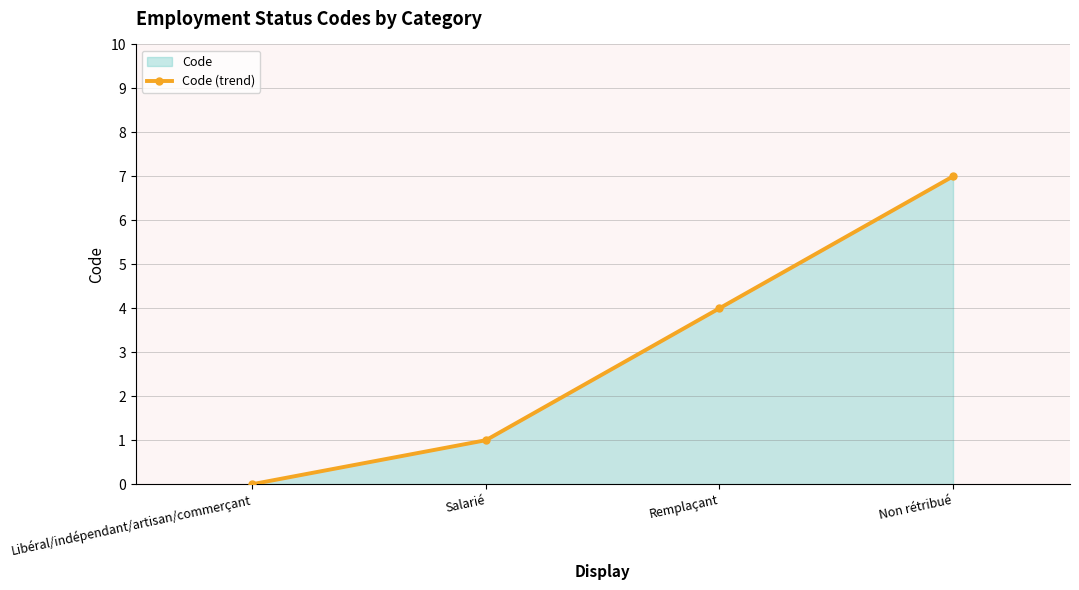

Is it true that the value at Salarié is 1?

True